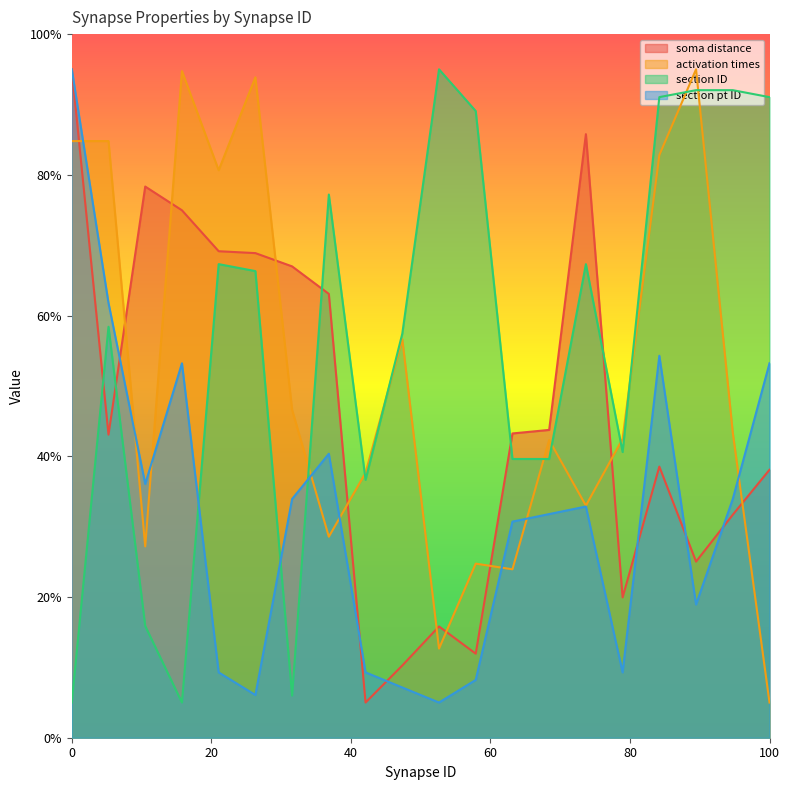

True or false: activation times has more than 1 points higher than both neighbors.

True